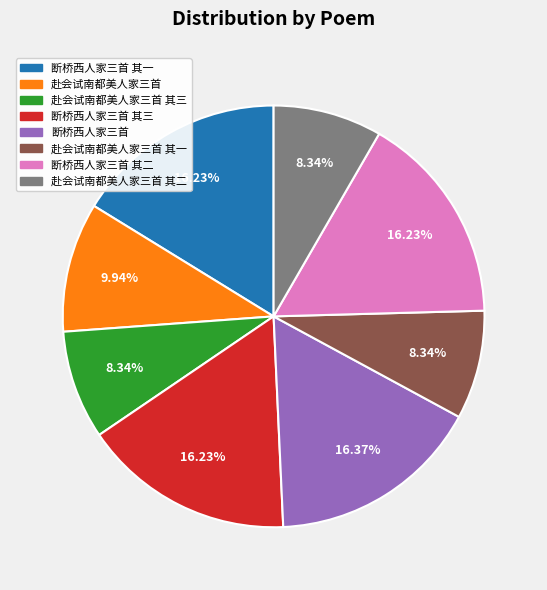

Combined, what portion of the pie is 赴会试南都美人家三首 其三 and 断桥西人家三首 其二?

24.6%